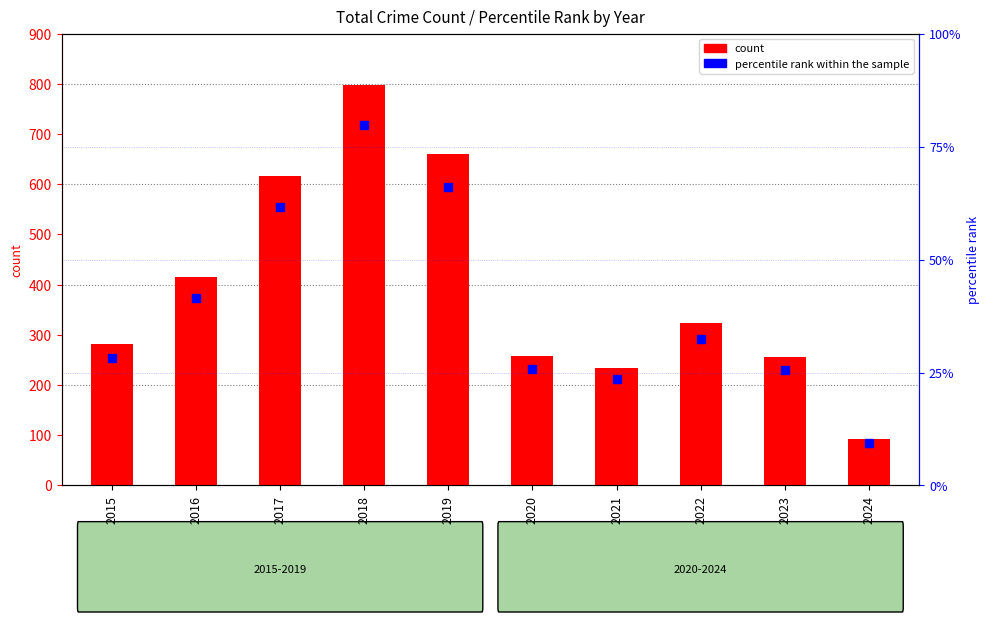

What is the total value across all series at 2018?

876.7